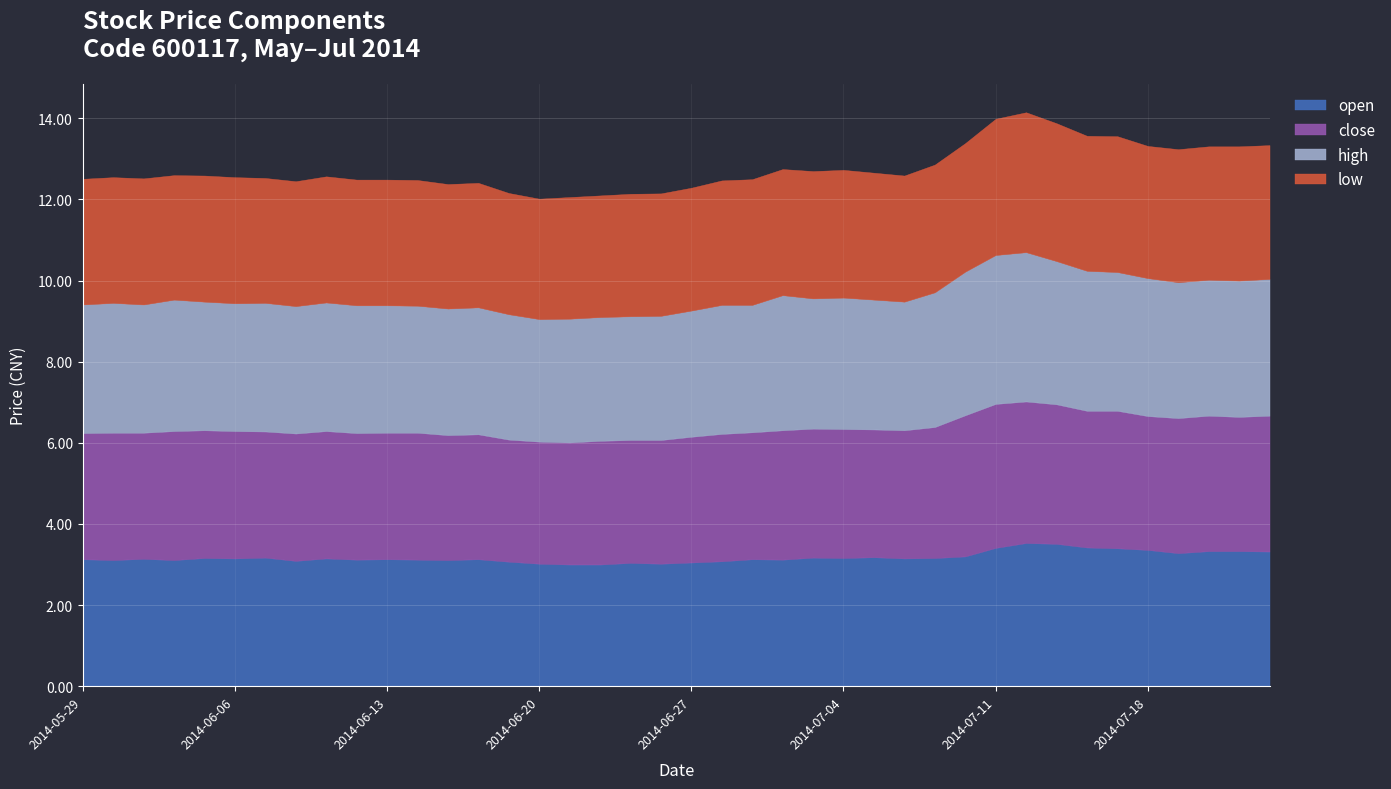

What are all the series names shown in the legend?

open, close, high, low